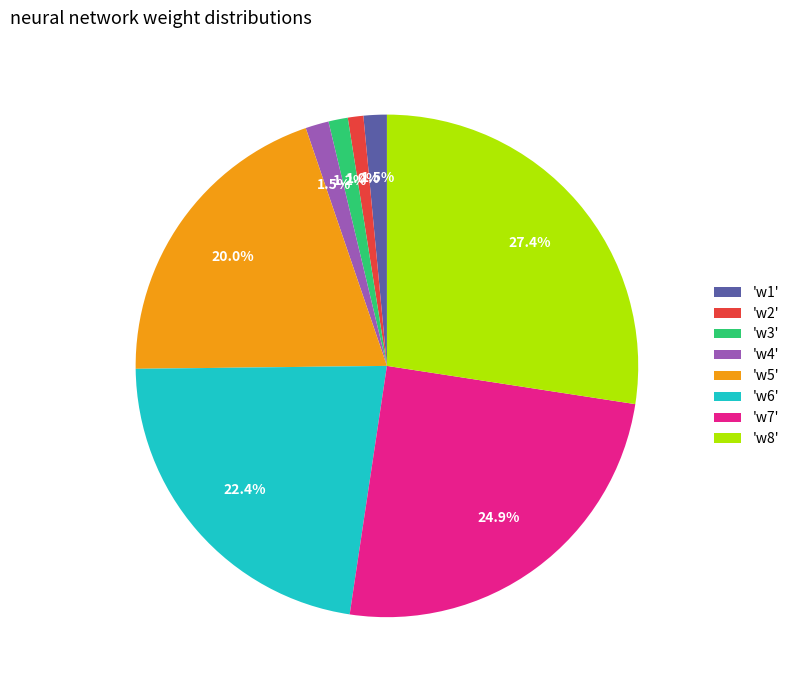

Which category has the biggest portion of the pie?

'w8'